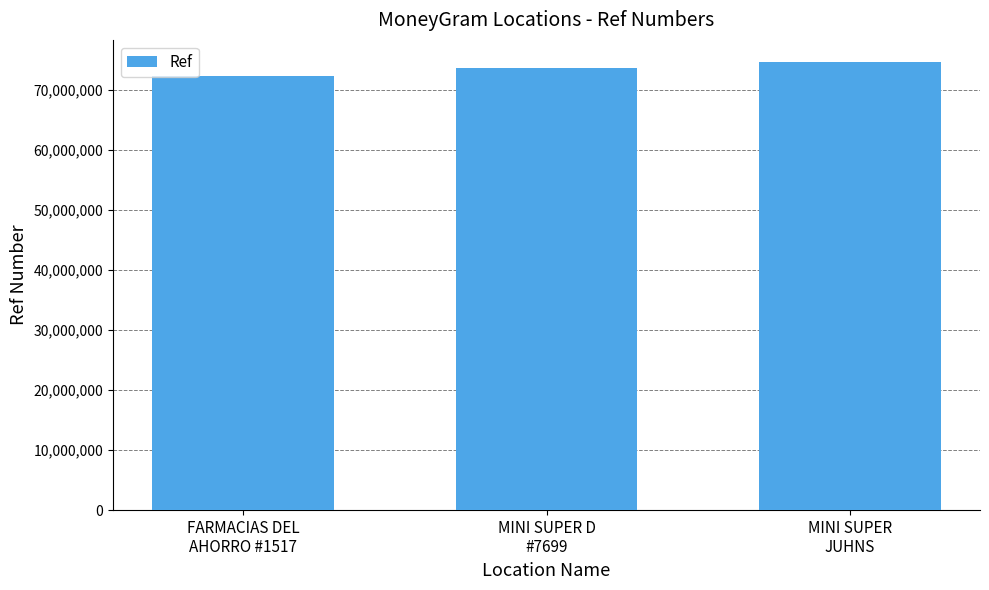

True or false: the data shows 74550557 at MINI SUPER
JUHNS.

True